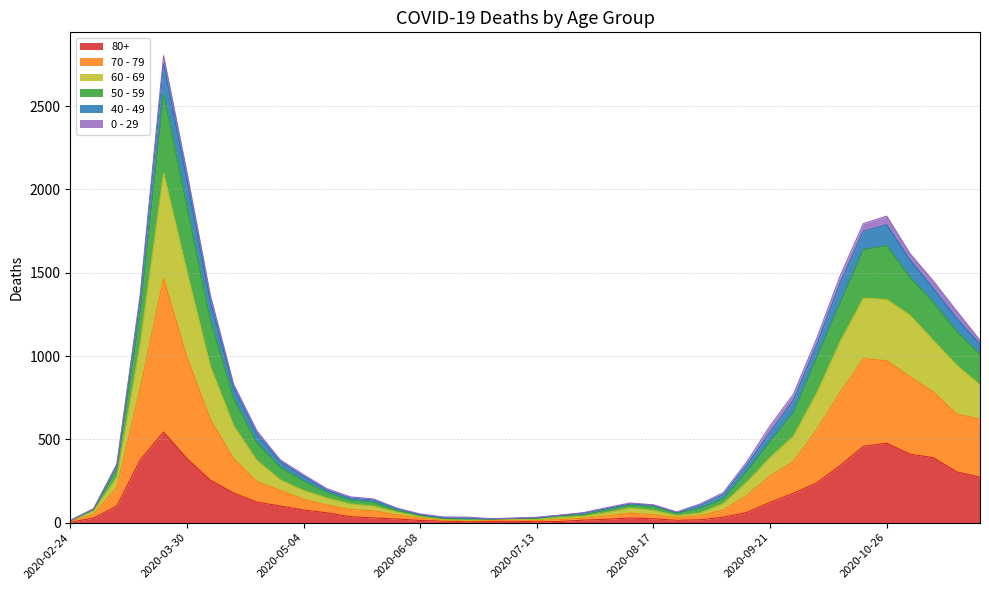

Which category has the lowest value across all series?

2020-02-24